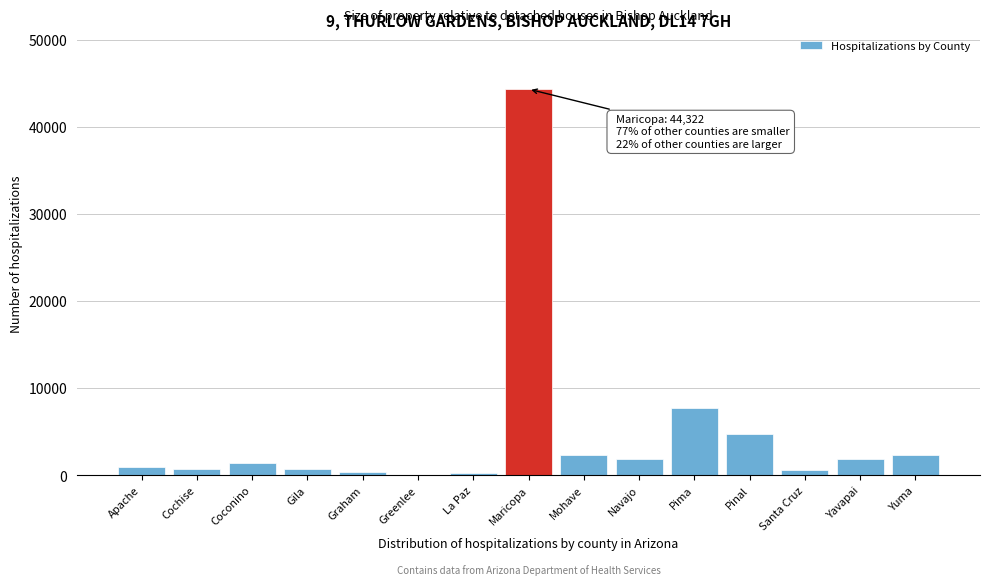

What is the sum of all values?

70317